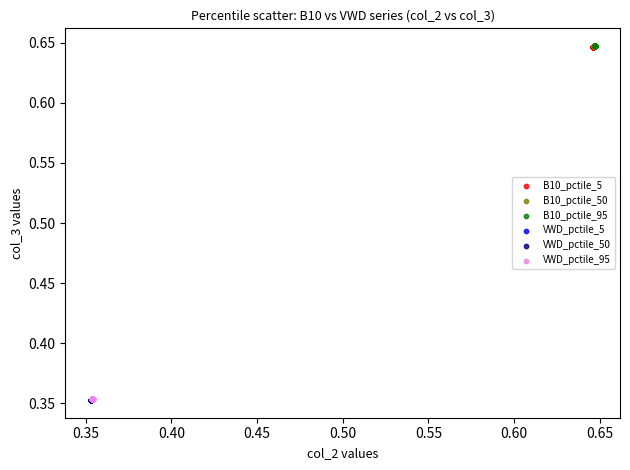

What are all the series names shown in the legend?

B10_pctile_5, B10_pctile_50, B10_pctile_95, VWD_pctile_5, VWD_pctile_50, VWD_pctile_95